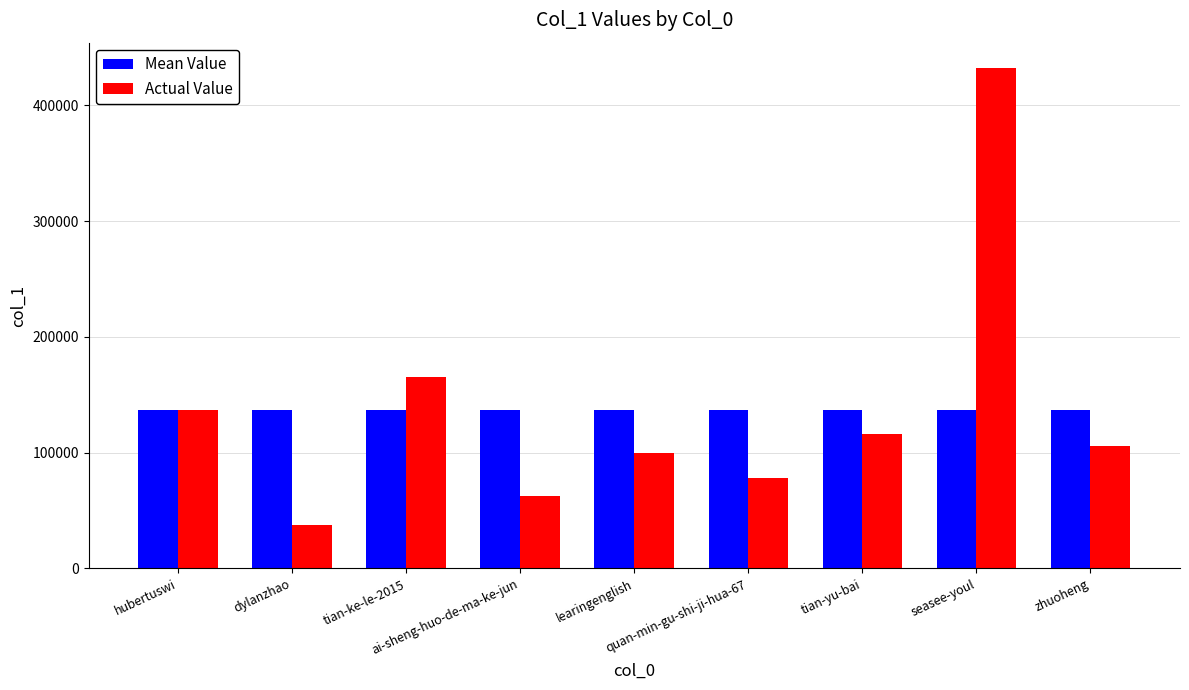

True or false: Actual Value has a value of 137832 at quan-min-gu-shi-ji-hua-67.

False